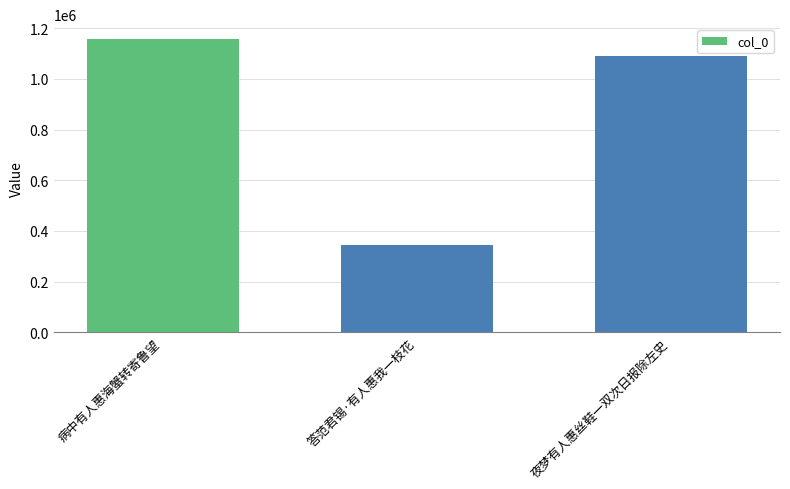

True or false: the data shows 346600 at 答范君锡·有人惠我一枝花.

True